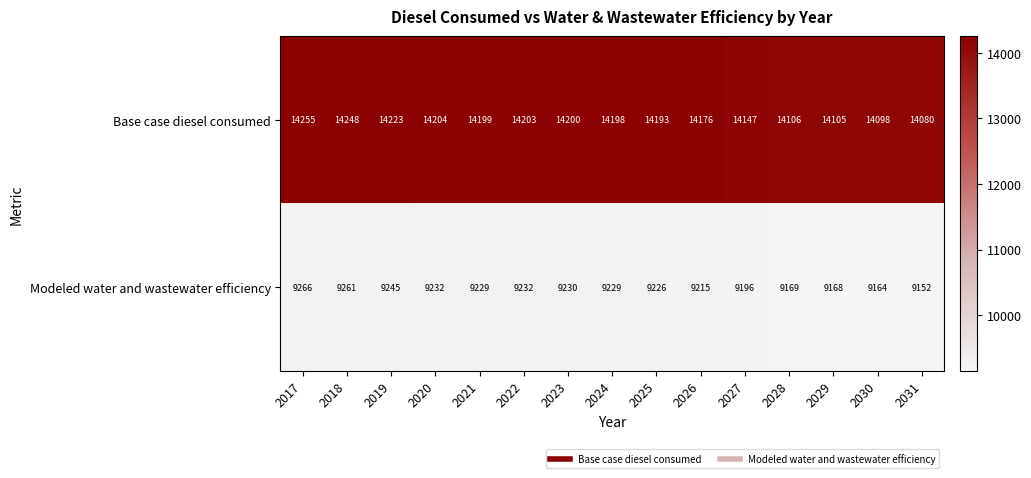

The value of Base case diesel consumed at 2027 is 8228. True or false?

False